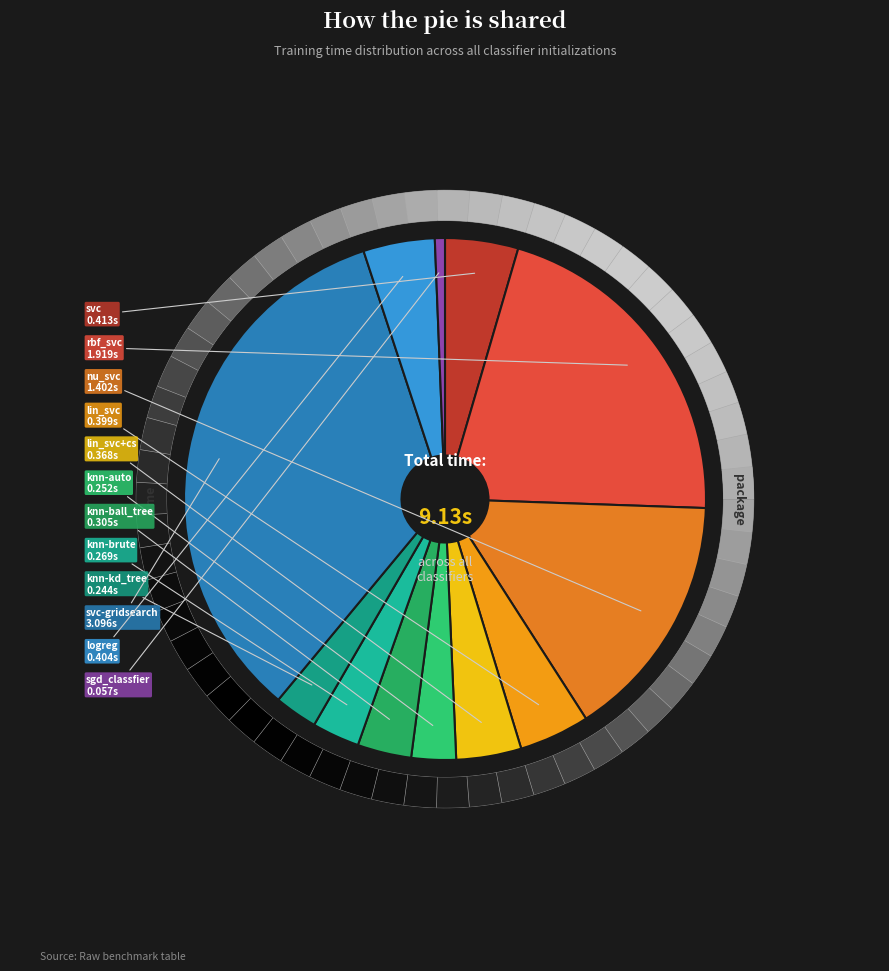

Which has a higher value, lin_svc or knn-auto?

lin_svc